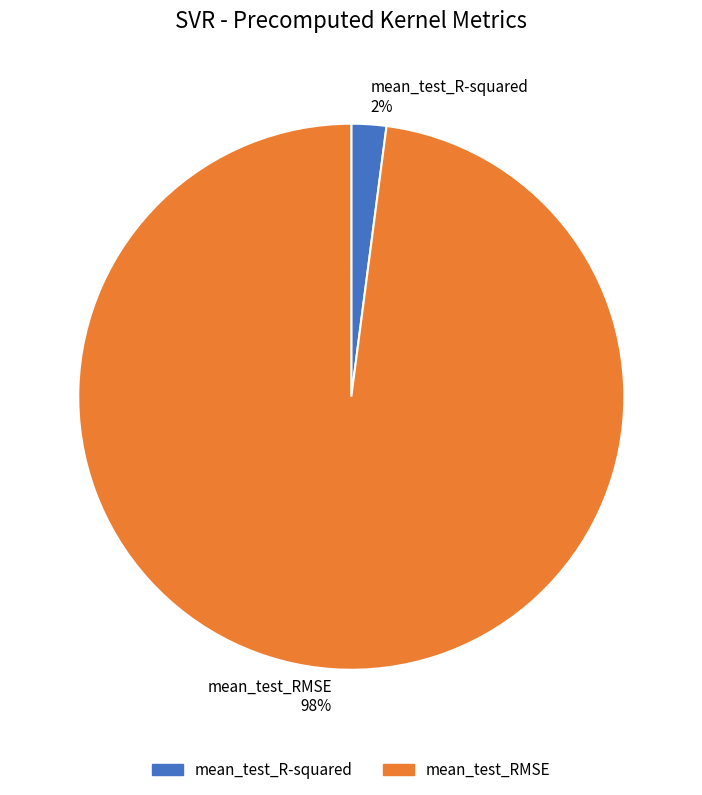

Count the number of slices in the pie.

2